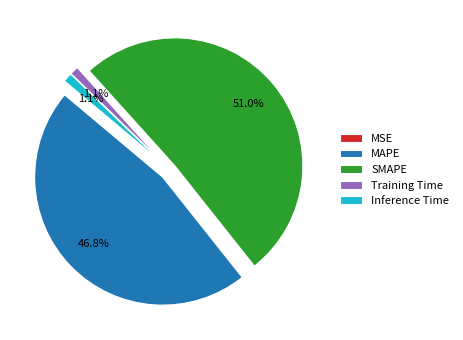

Which has a higher value, Inference Time or SMAPE?

SMAPE